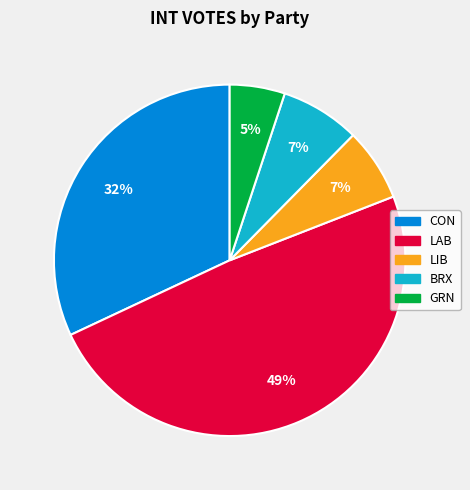

Does LIB account for over 50% of the chart?

No